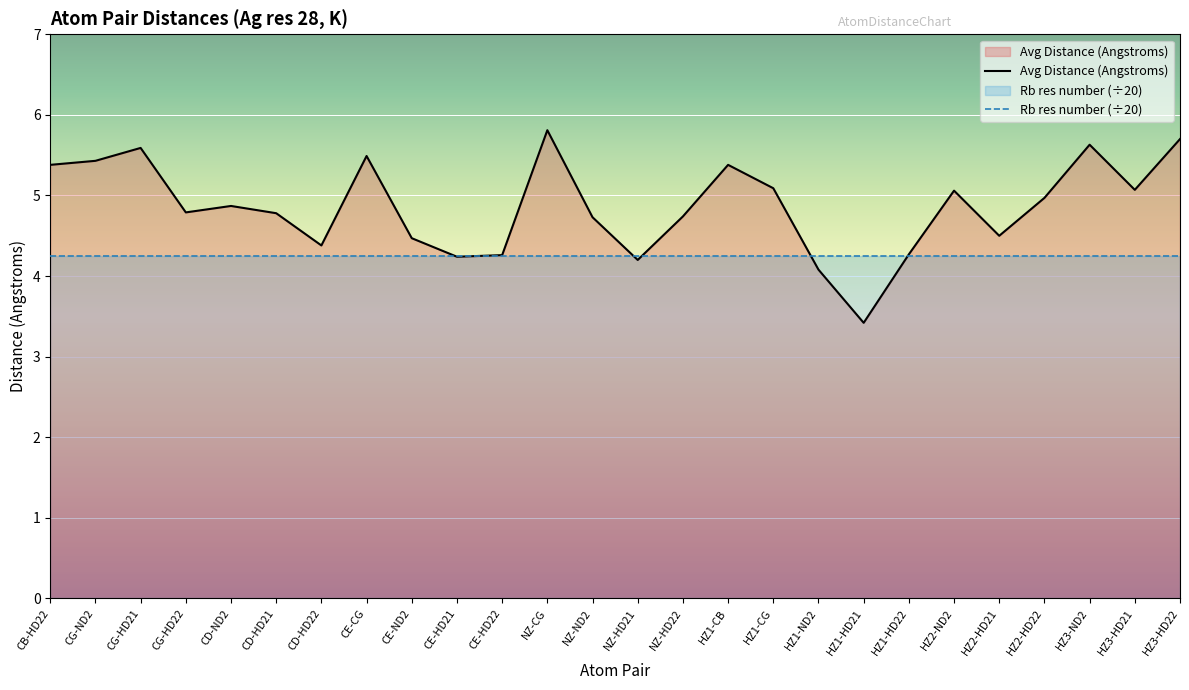

True or false: the data has more than 0 interior local peaks.

True